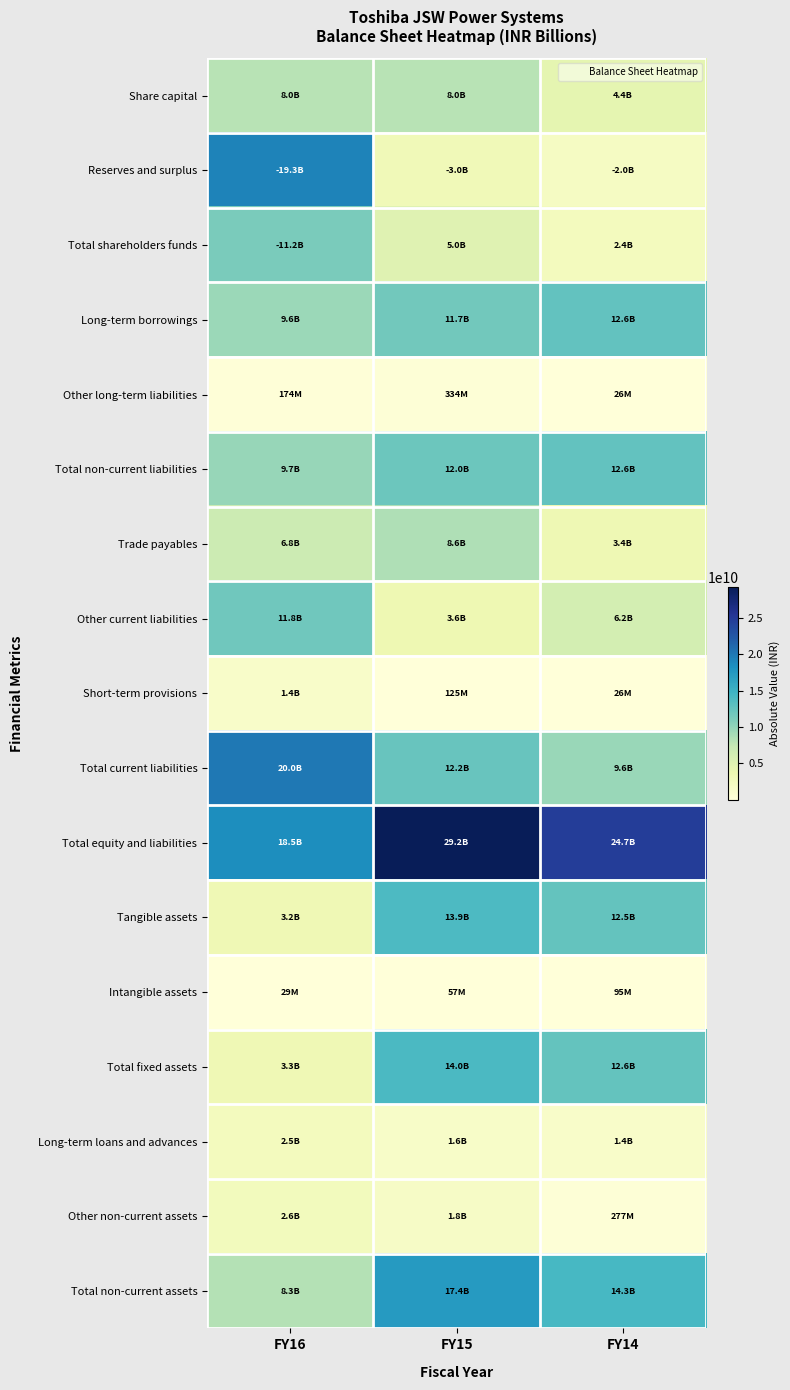

Which series has the largest total across all categories?

Total equity and liabilities